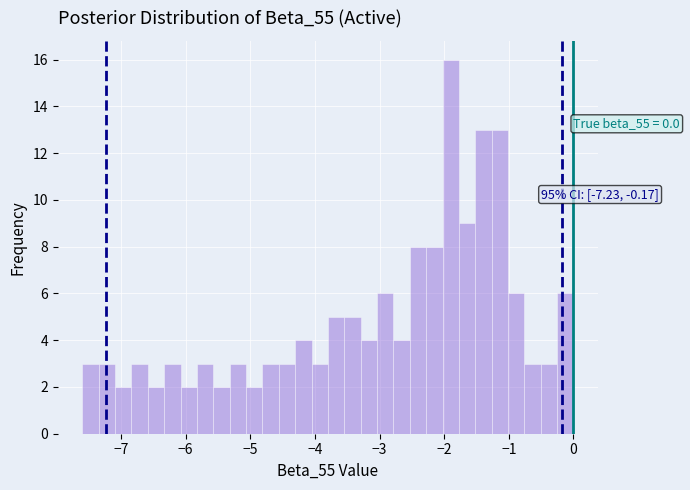

Around what value on the x-axis is the tallest bar? Give the approximate position of its centre, as read against the axis.

-1.9